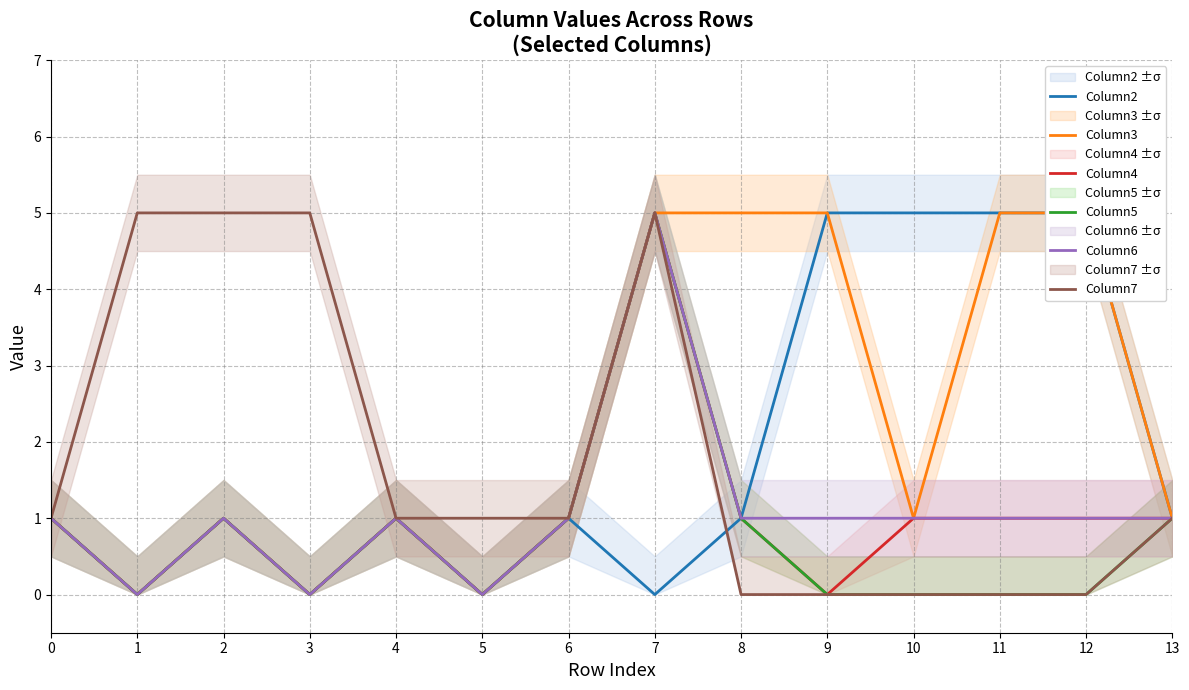

Reading left to right, what are all the values shown in this chart?

Column2: 0=1	1=0	2=1	3=0	4=1	5=0	6=1	7=0	8=1	9=5	10=5	11=5	12=5	13=1
Column3: 0=1	1=0	2=1	3=0	4=1	5=0	6=1	7=5	8=5	9=5	10=1	11=5	12=5	13=1
Column4: 0=1	1=0	2=1	3=0	4=1	5=0	6=1	7=5	8=1	9=0	10=1	11=1	12=1	13=1
Column5: 0=1	1=0	2=1	3=0	4=1	5=0	6=1	7=5	8=1	9=0	10=0	11=0	12=0	13=1
Column6: 0=1	1=0	2=1	3=0	4=1	5=0	6=1	7=5	8=1	9=1	10=1	11=1	12=1	13=1
Column7: 0=1	1=5	2=5	3=5	4=1	5=1	6=1	7=5	8=0	9=0	10=0	11=0	12=0	13=1